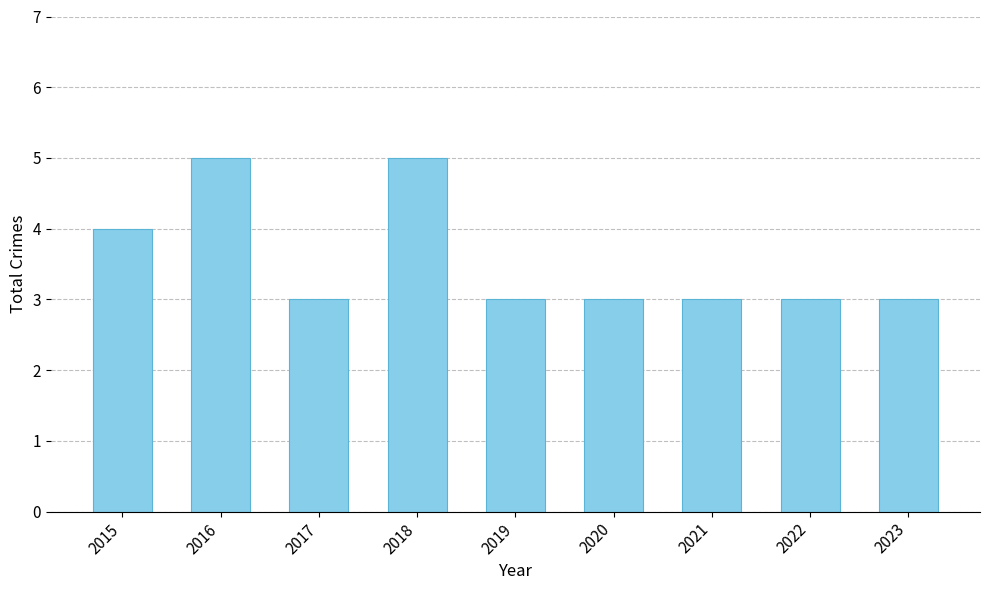

Are the bars grouped side by side (vs. stacked)?

No